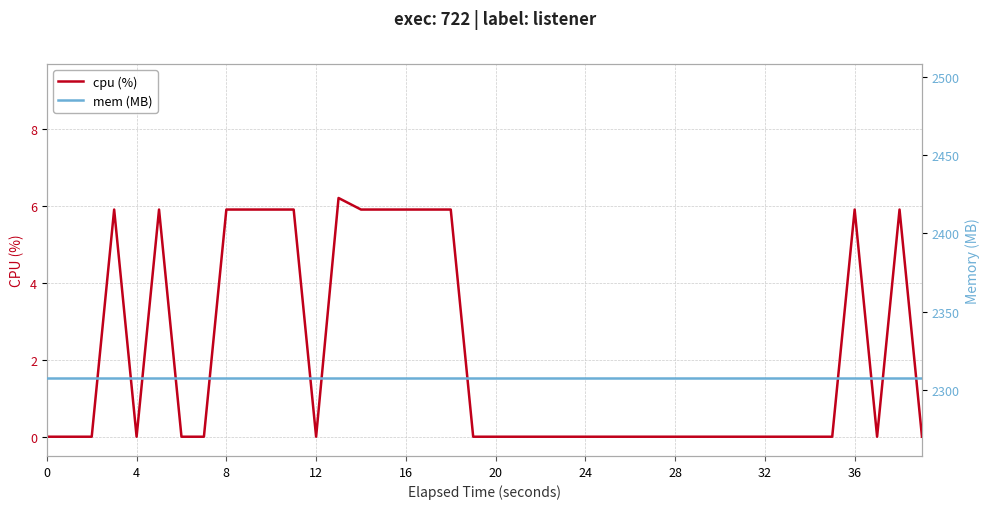

At which category is the sum across all series the highest?

13